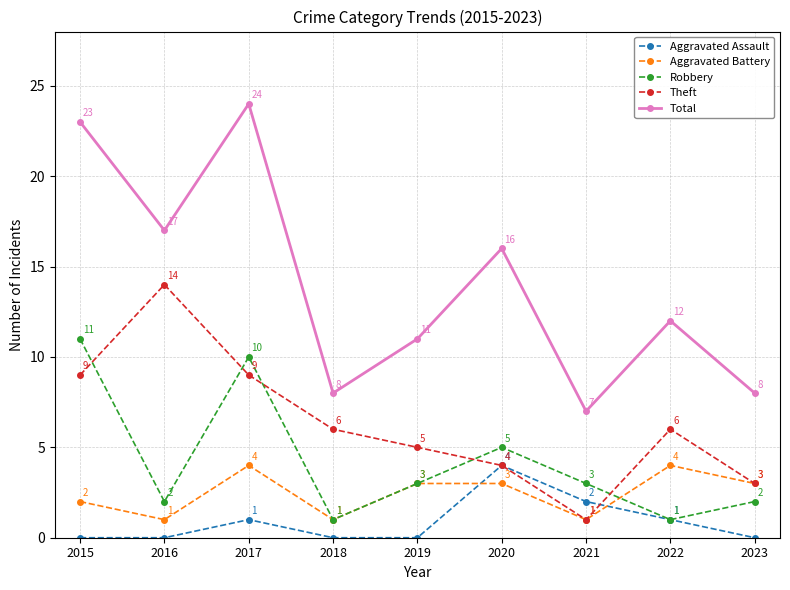

What is the value of the Robbery point at the 2nd from the left?

2